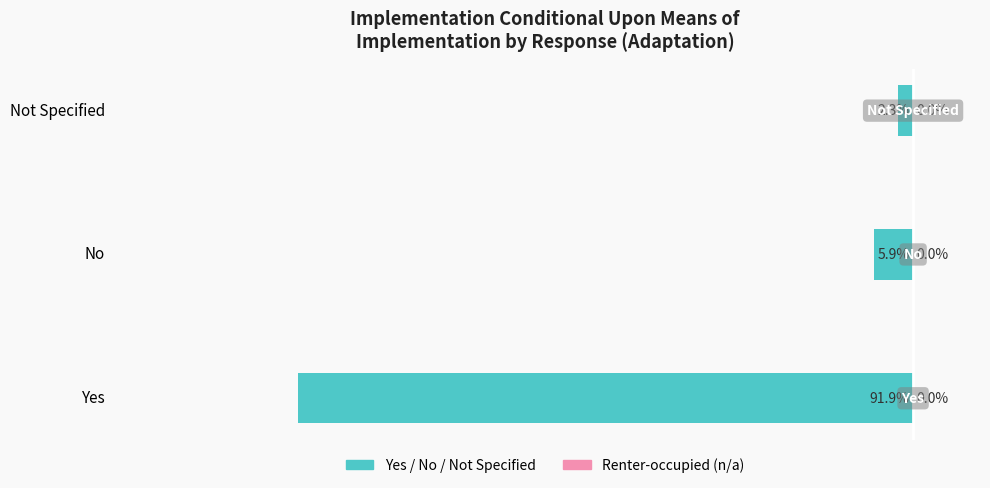

Are the bars horizontal?

Yes